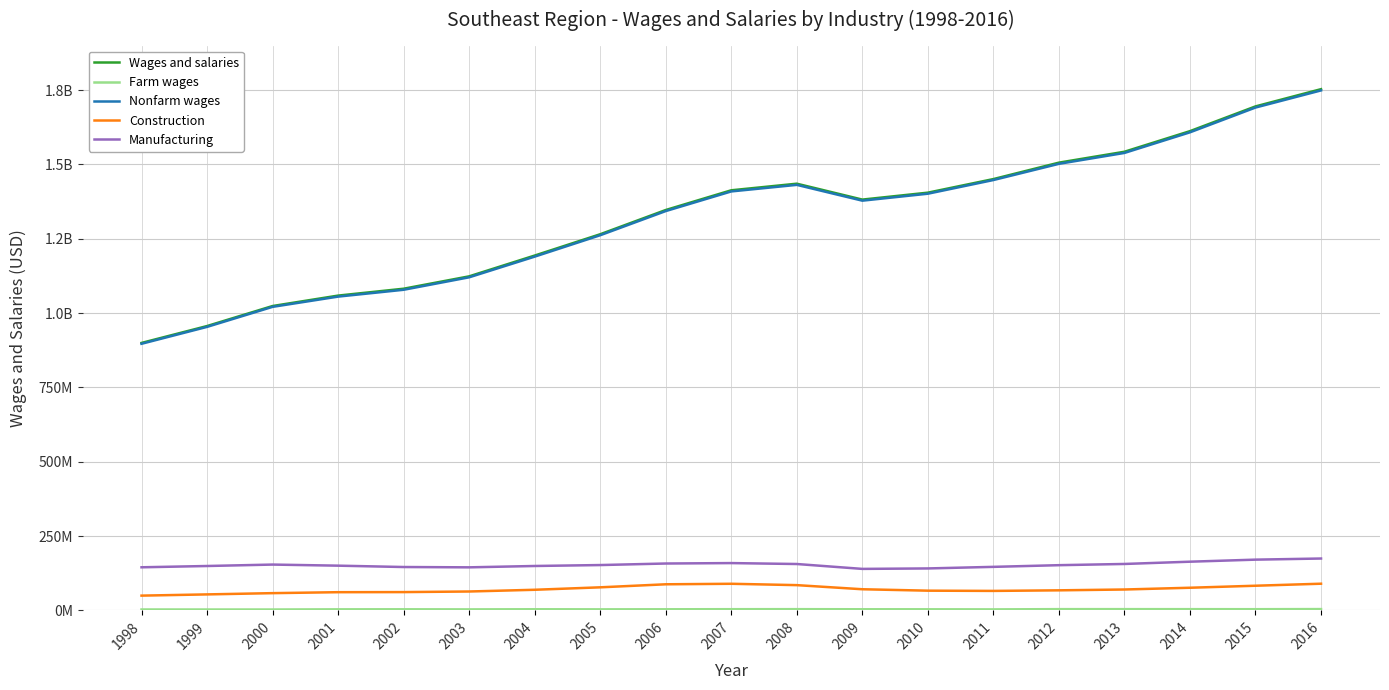

Is this an area chart (filled region under the line)?

No